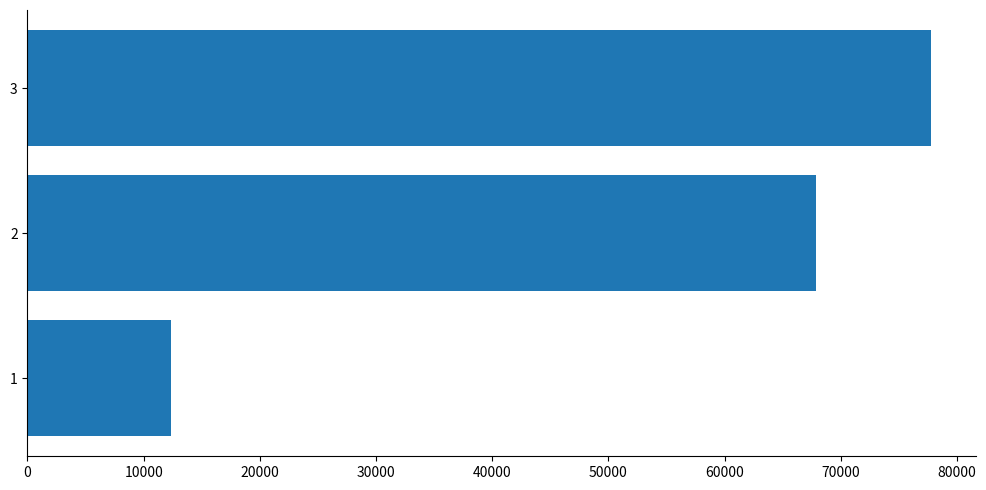

What is the average value?

52671